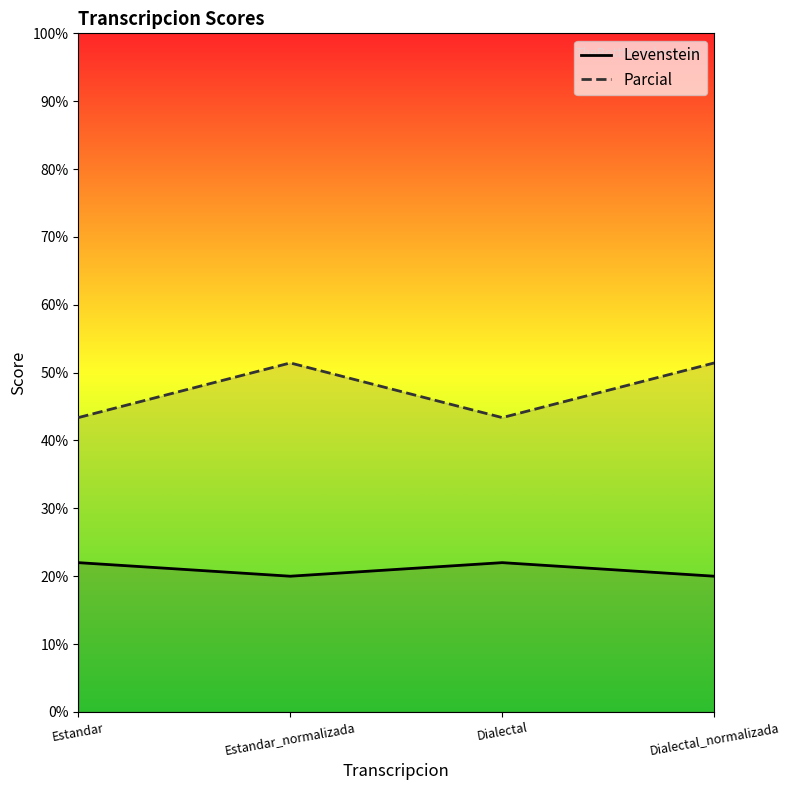

How many interior local valleys does the Parcial series have?

1